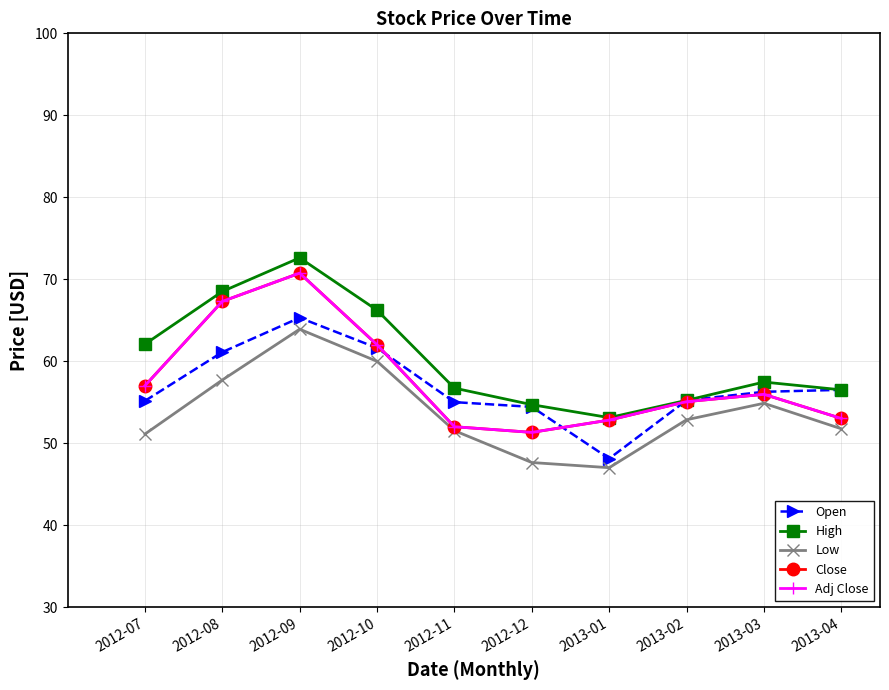

What is the total value across all series at 2012-11?

267.2